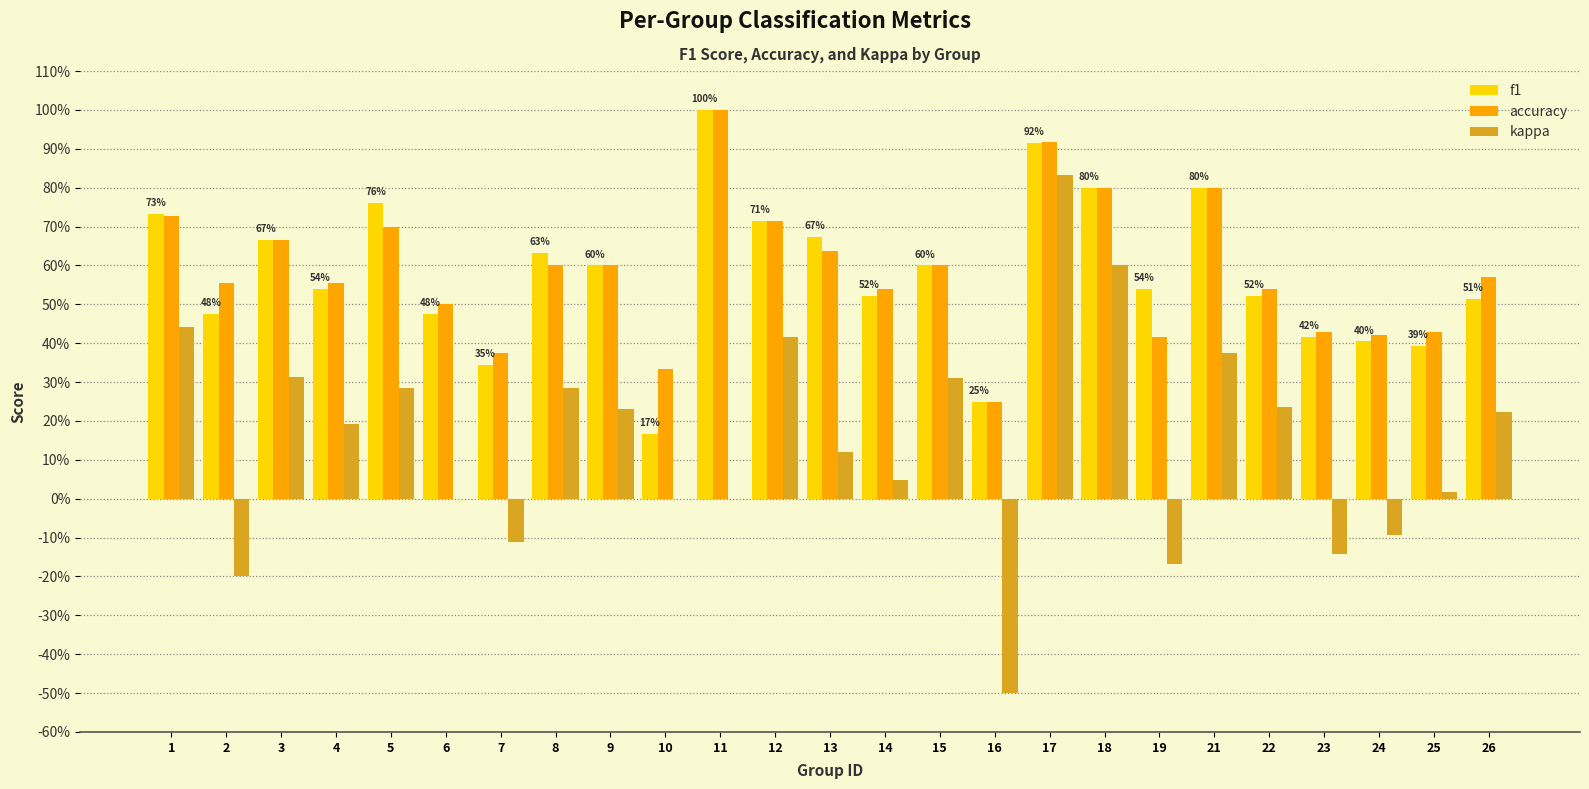

Which has a higher value, 12 or 19?

12